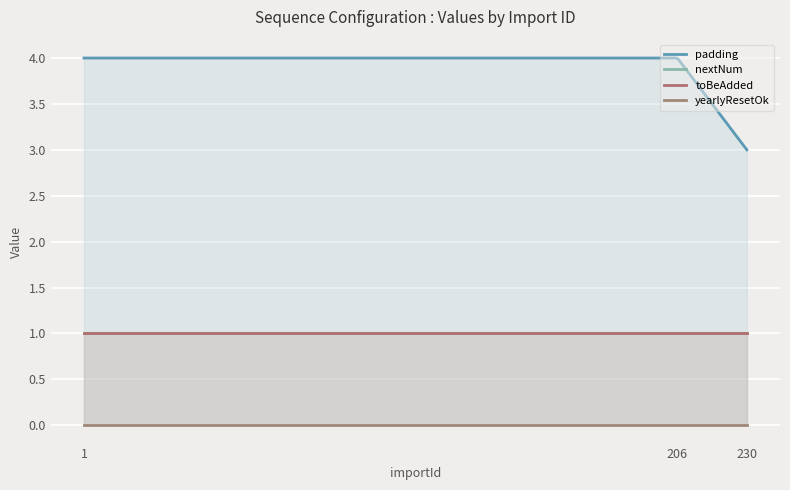

What is the lowest value of the nextNum series?

1